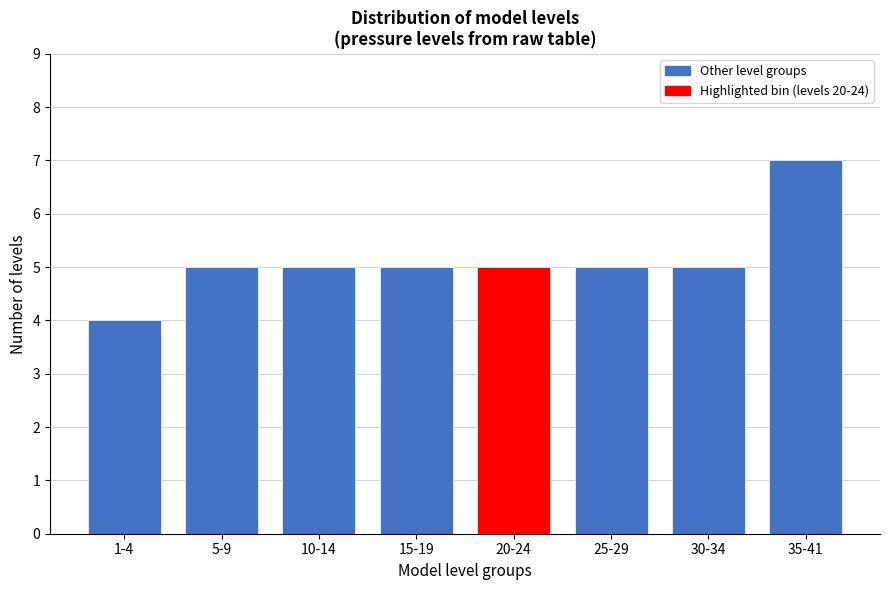

Reading right to left, what are all the values shown in this chart?

7	5	5	5	5	5	5	4